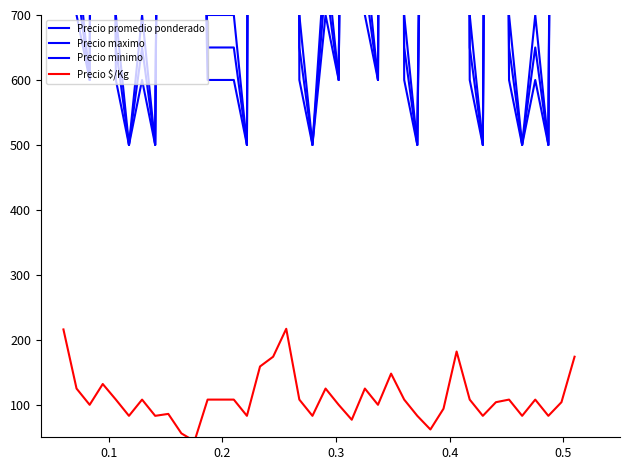

What is the value of the Precio $/Kg point at the 26th from the left?

148